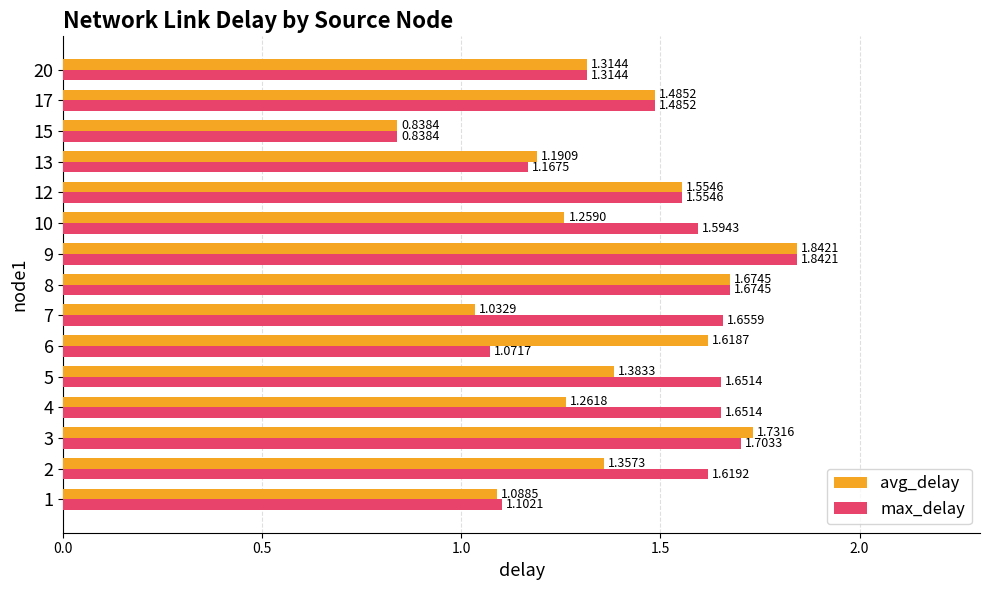

What is the difference between the second highest and second lowest values in the avg_delay series?

0.7